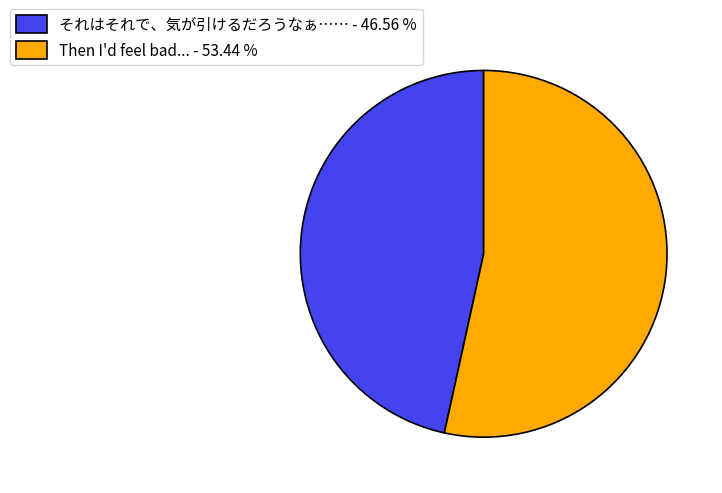

Does Then I'd feel bad... - 53.44 % represent more than half of the total?

Yes